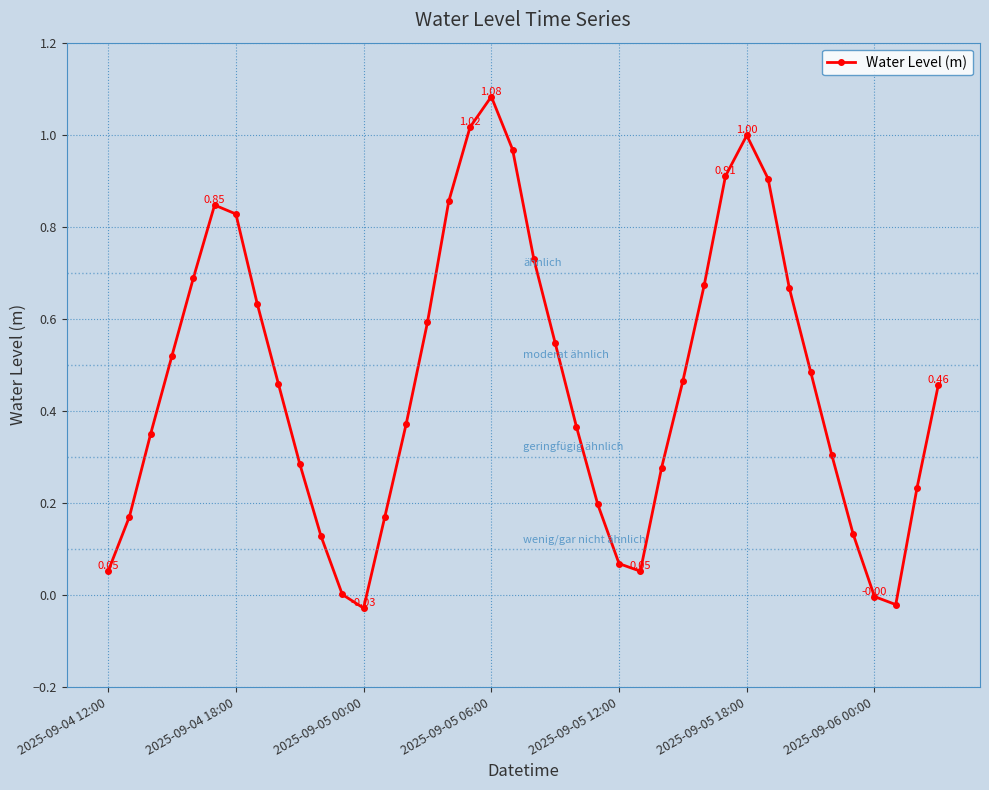

True or false: the data has more than 1 interior local peaks.

True